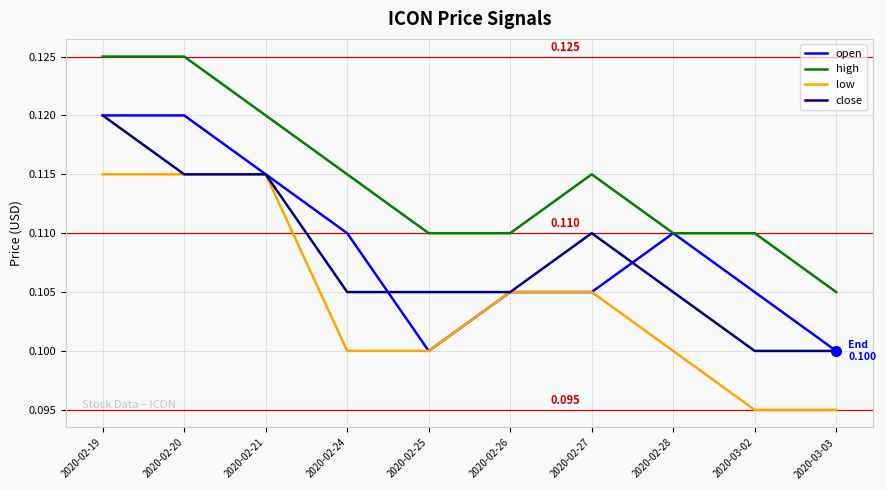

True or false: high and close cross at least once.

False